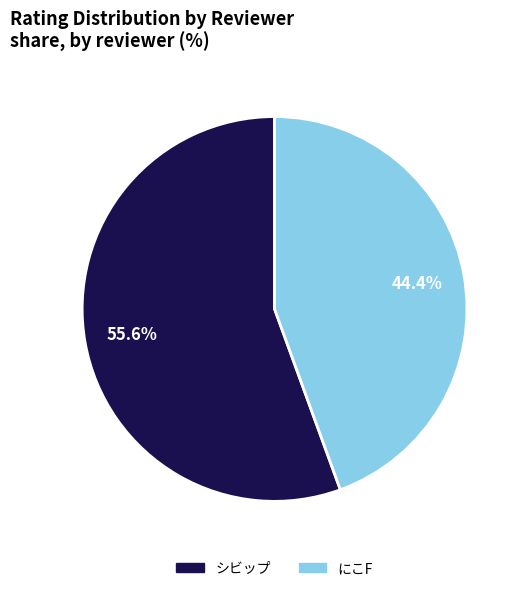

Which category has the biggest portion of the pie?

シビップ